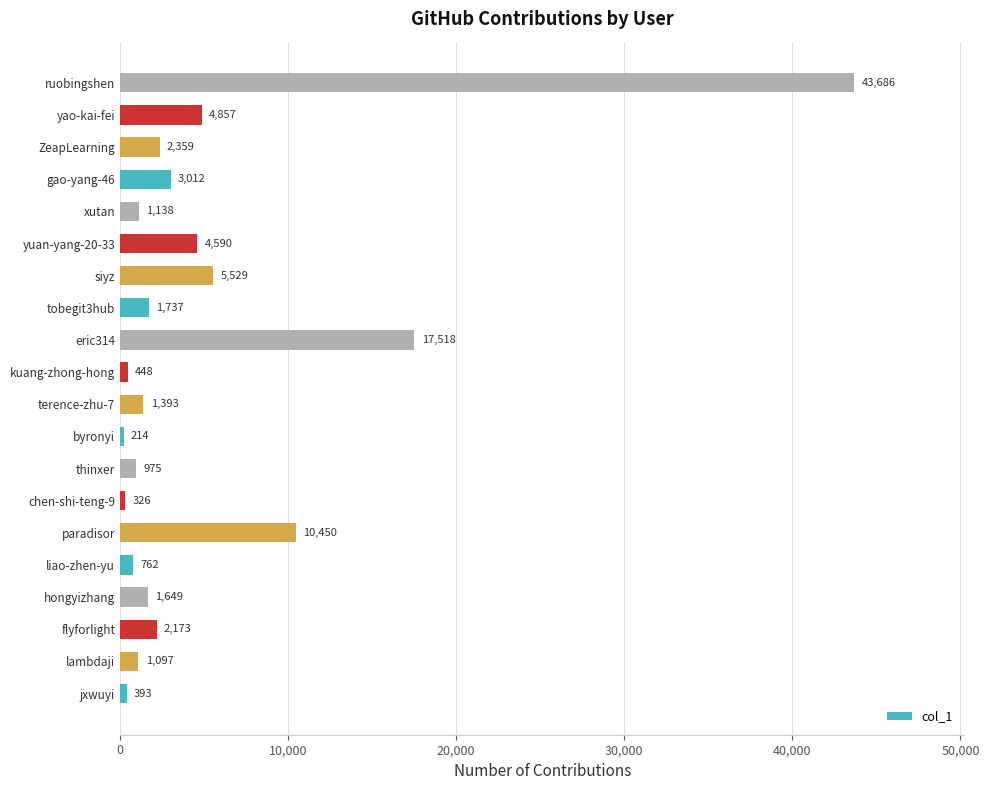

Is it true that the value at chen-shi-teng-9 is 326?

True